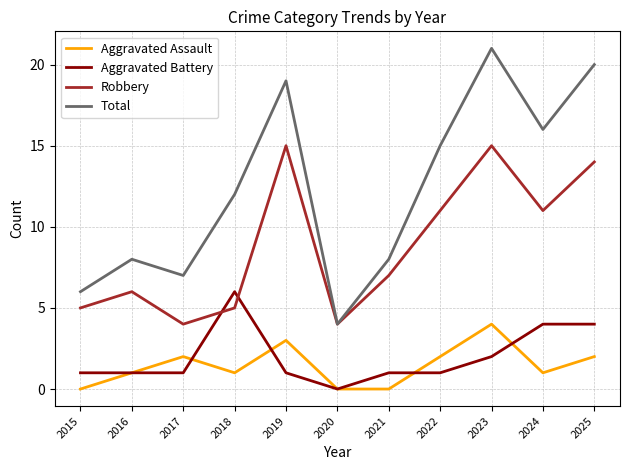

Which series ends up on top after the final intersection of Aggravated Assault and Aggravated Battery?

Aggravated Battery